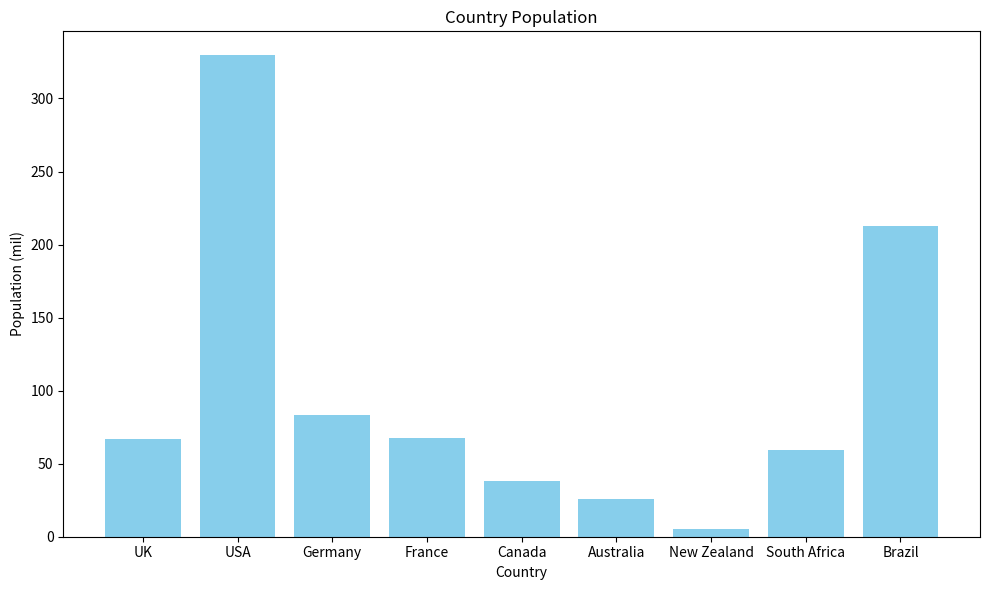

Are the bars horizontal?

No